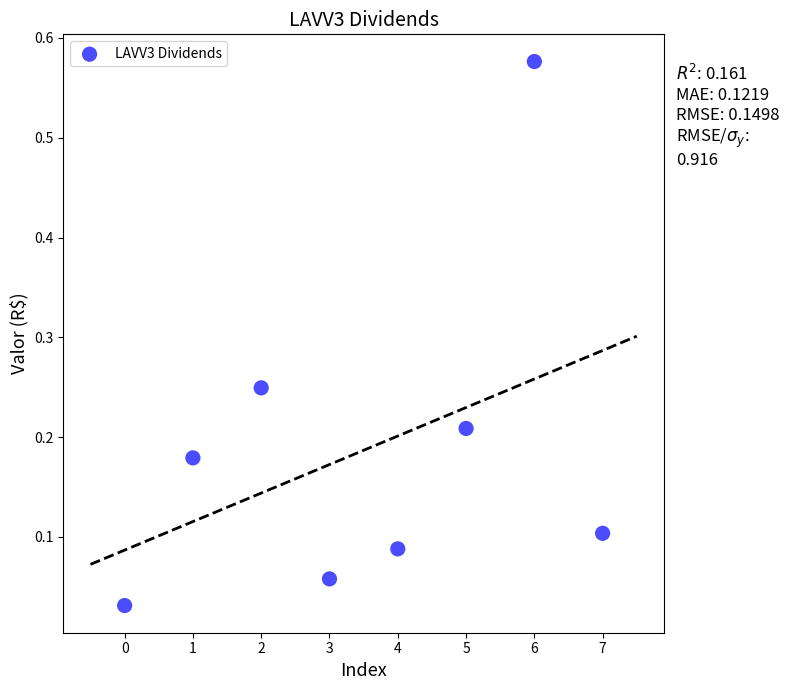

What is the range of Y values (max minus min)?

0.5